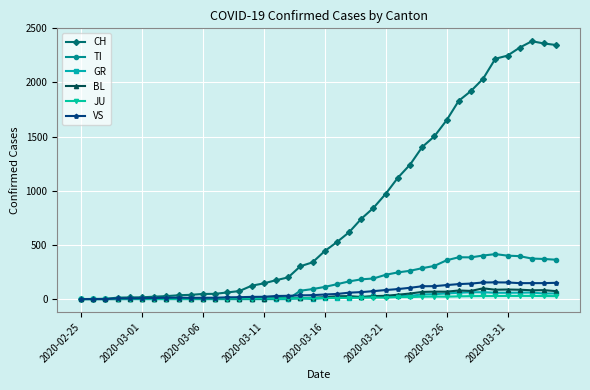

Which series has the largest range (max minus min)?

CH